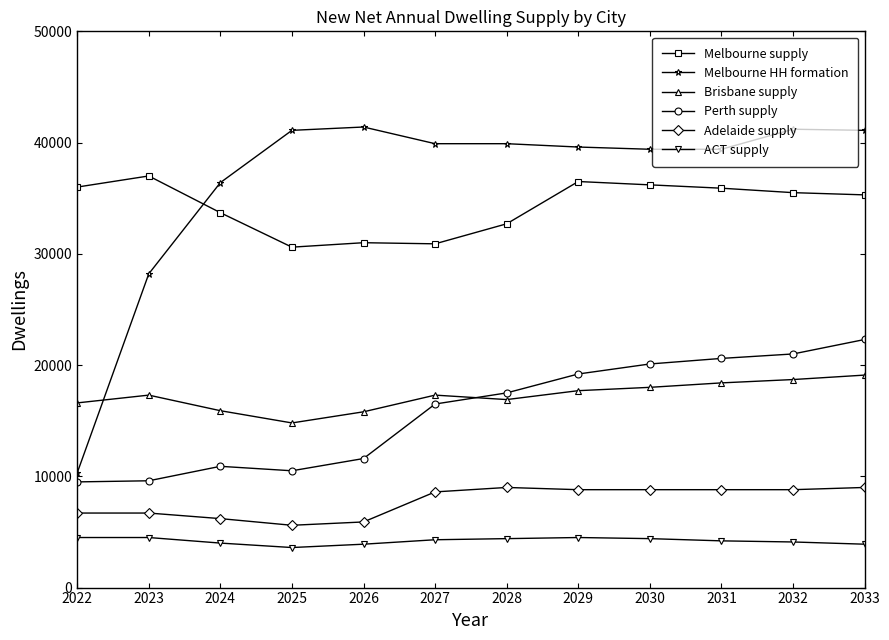

What is the total value across all series at 2030?

126900